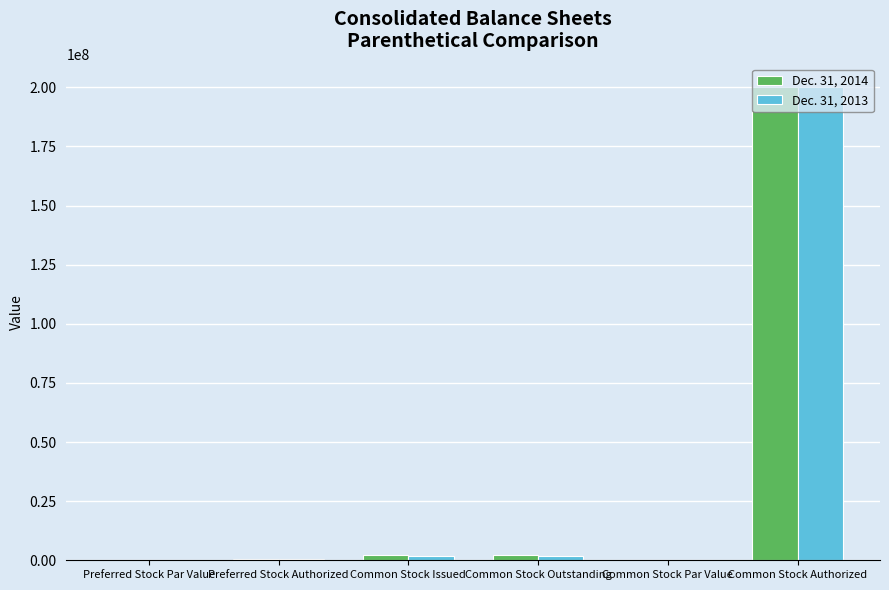

What are all the series names shown in the legend?

Dec. 31, 2014, Dec. 31, 2013